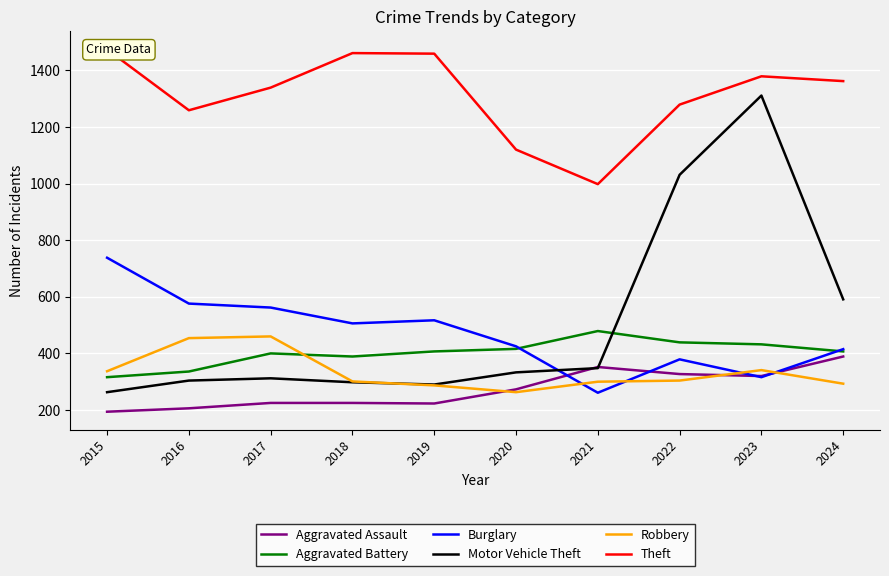

The Motor Vehicle Theft series shows 348 at 2021. True or false?

True